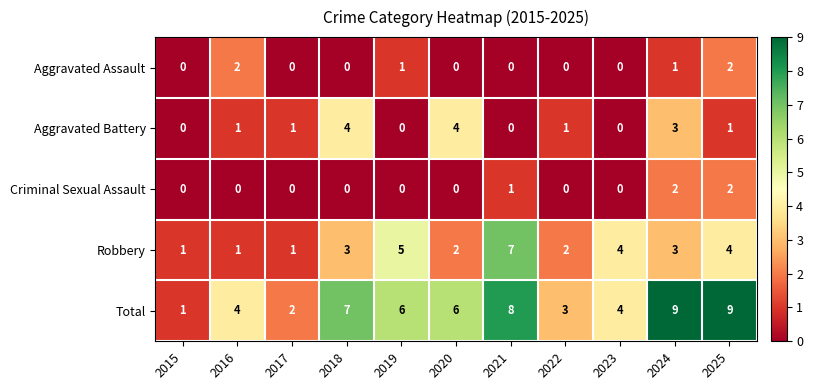

What is the greatest value displayed?

9